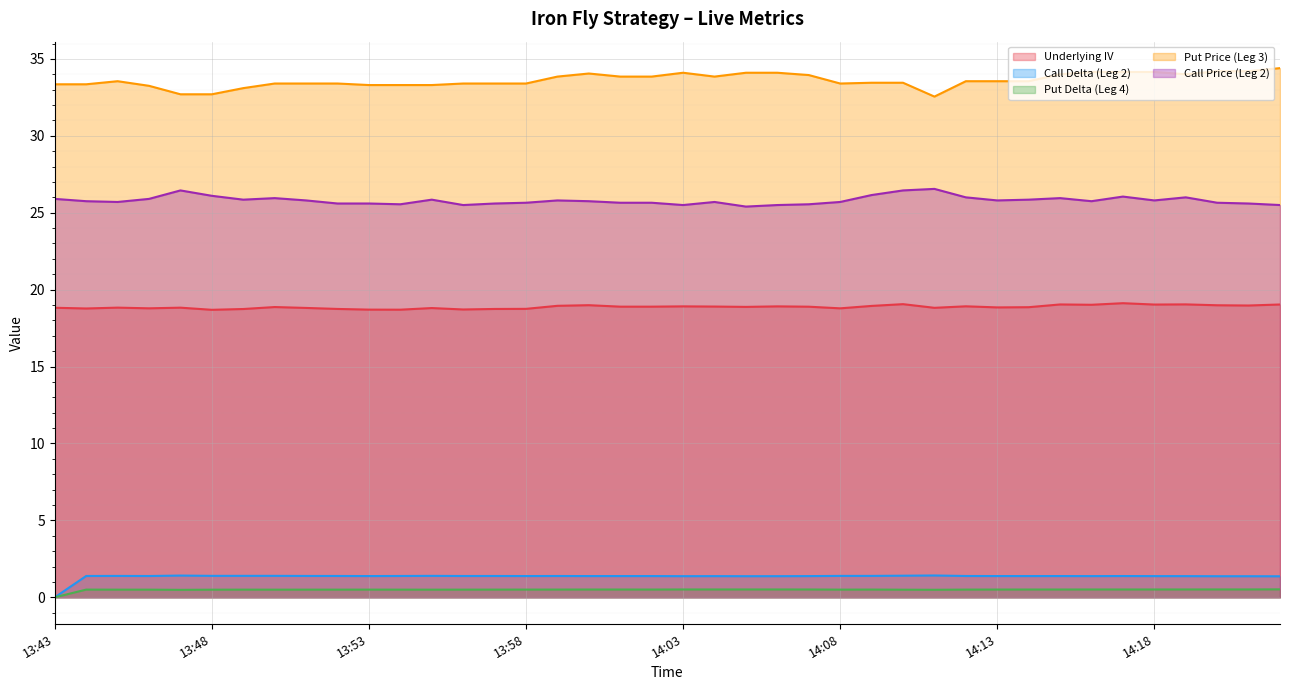

What is the label of the 11th point from the right?

14:12